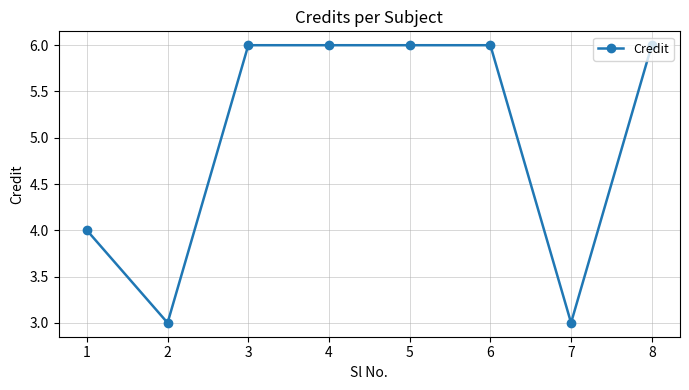

What is the difference between the second highest and minimum values?

3